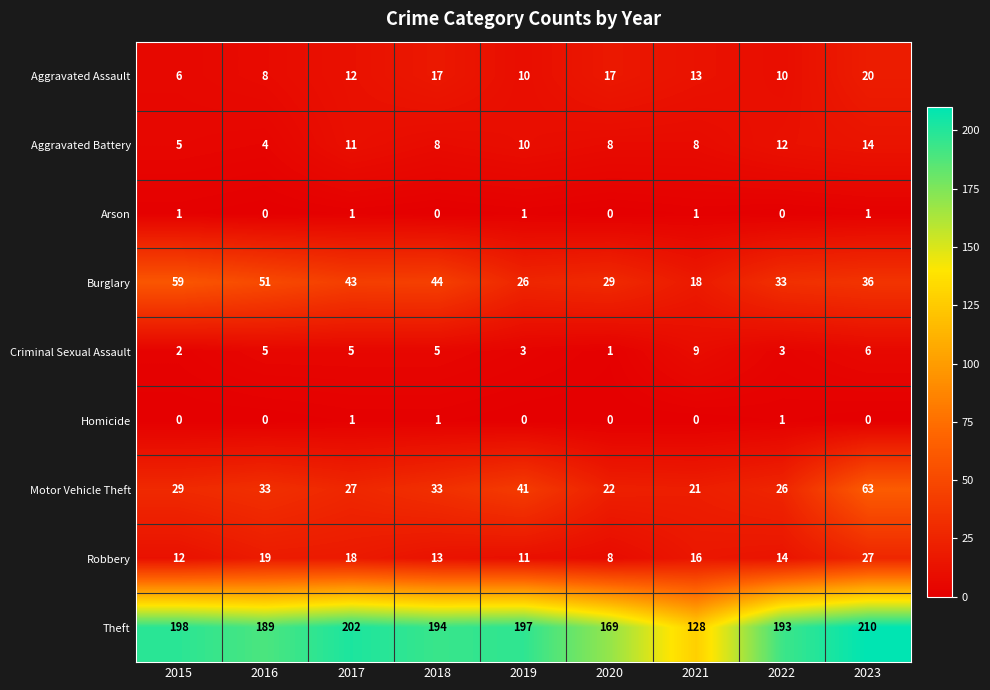

At how many categories does at least one series exceed 207?

1